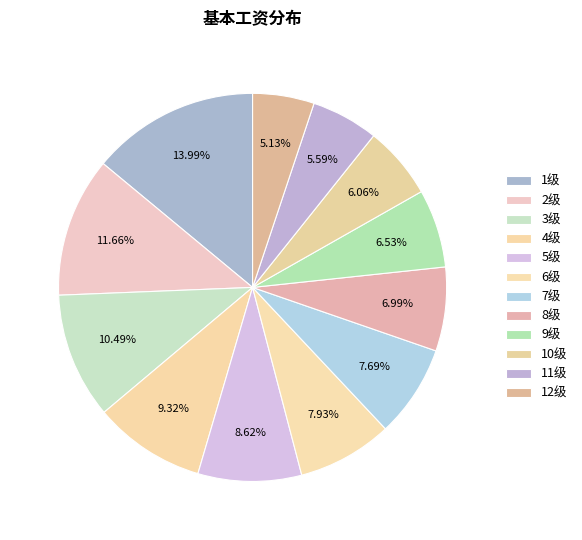

To the nearest percent, what is the difference between the largest and smallest slice percentages?

9%